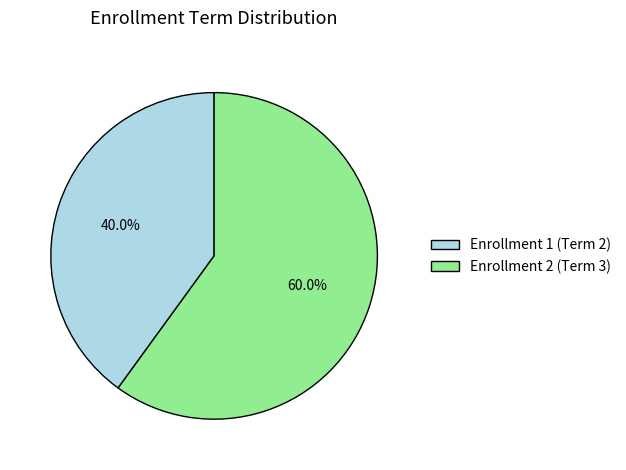

Approximately how many times larger is the value at Enrollment 2 (Term 3) compared to Enrollment 1 (Term 2)?

1.5